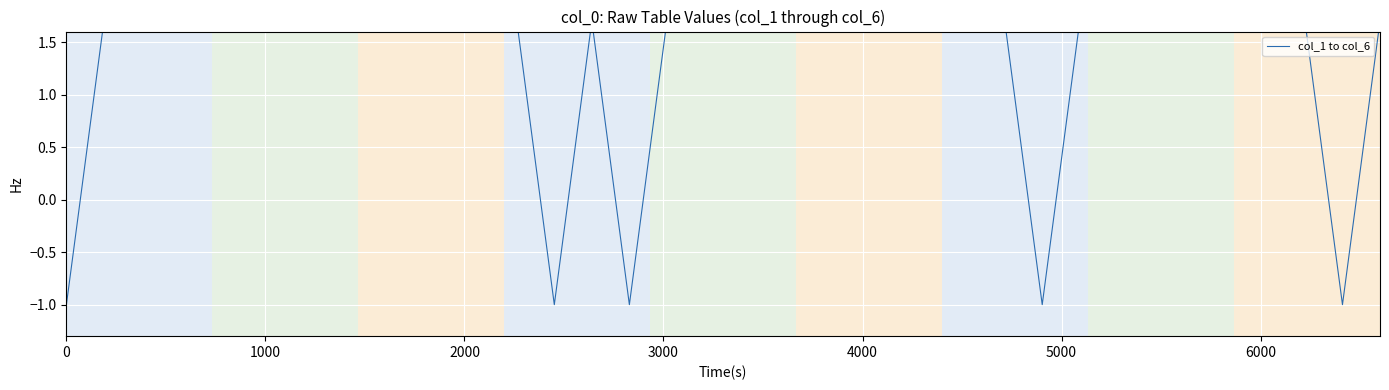

Count the values in the range 1 to 2.

31